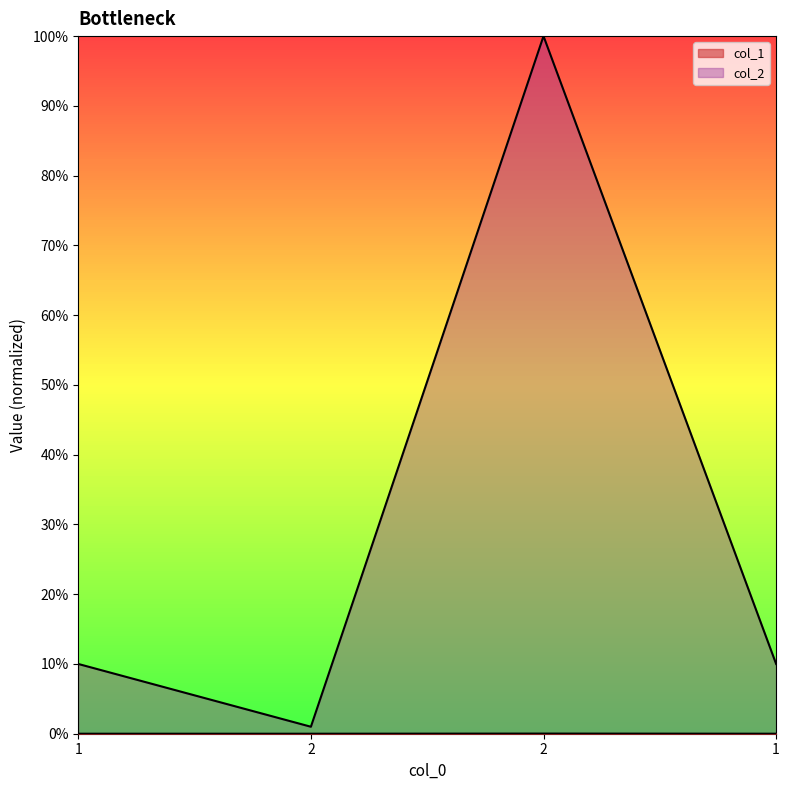

Rank the series by their maximum value, from lowest to highest.

col_1, col_2